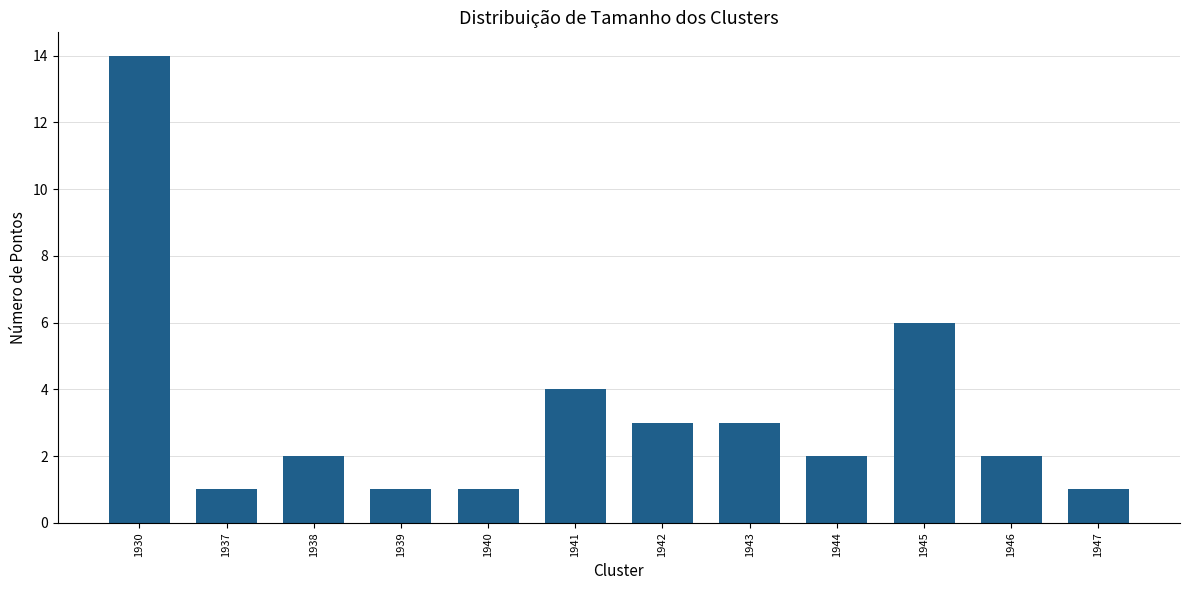

Which has a higher value, 1942 or 1930?

1930